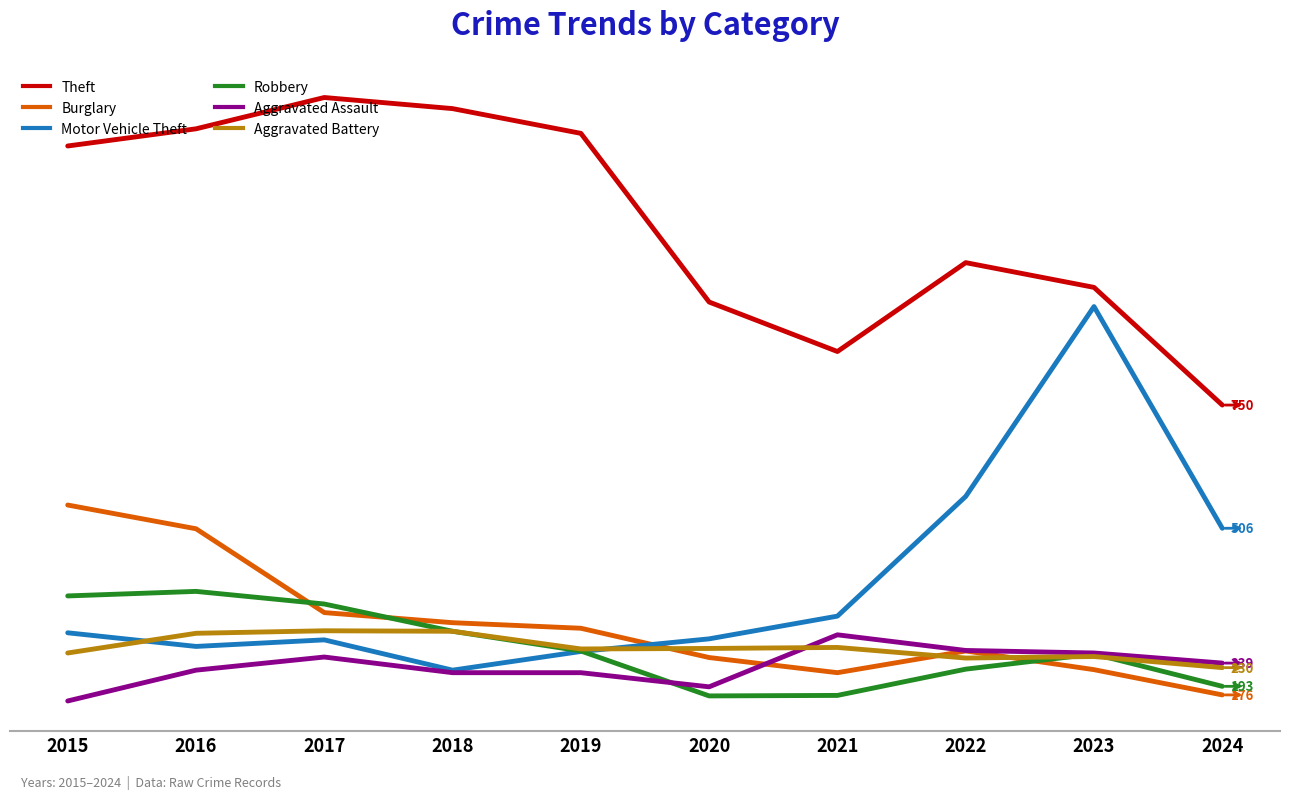

In Motor Vehicle Theft, how many points are lower than both neighbors (excluding endpoints)?

2